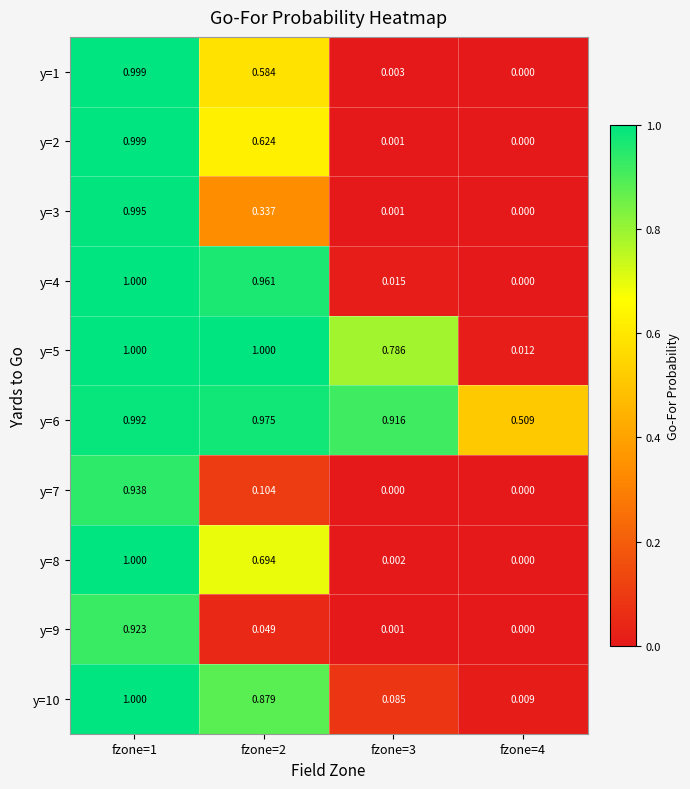

Is the value of y=10 at fzone=2 greater than the value of y=7 at fzone=1?

No